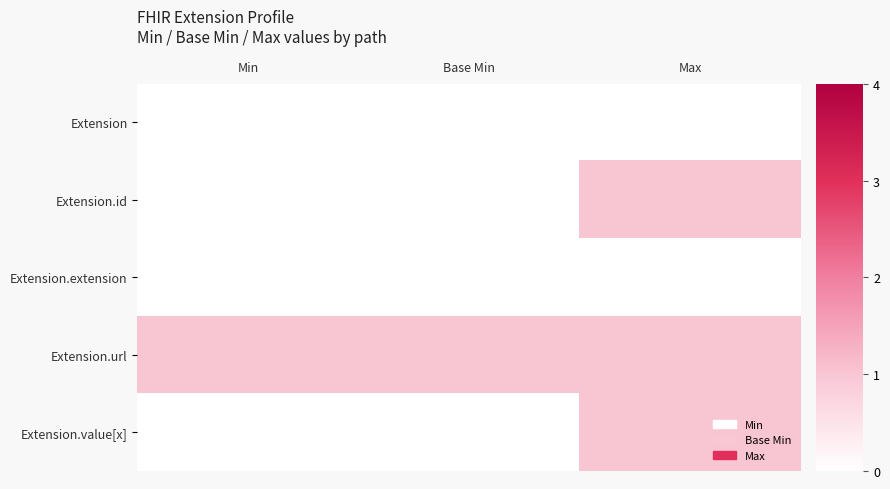

What is the spread (max minus min) of values at Base Min?

1